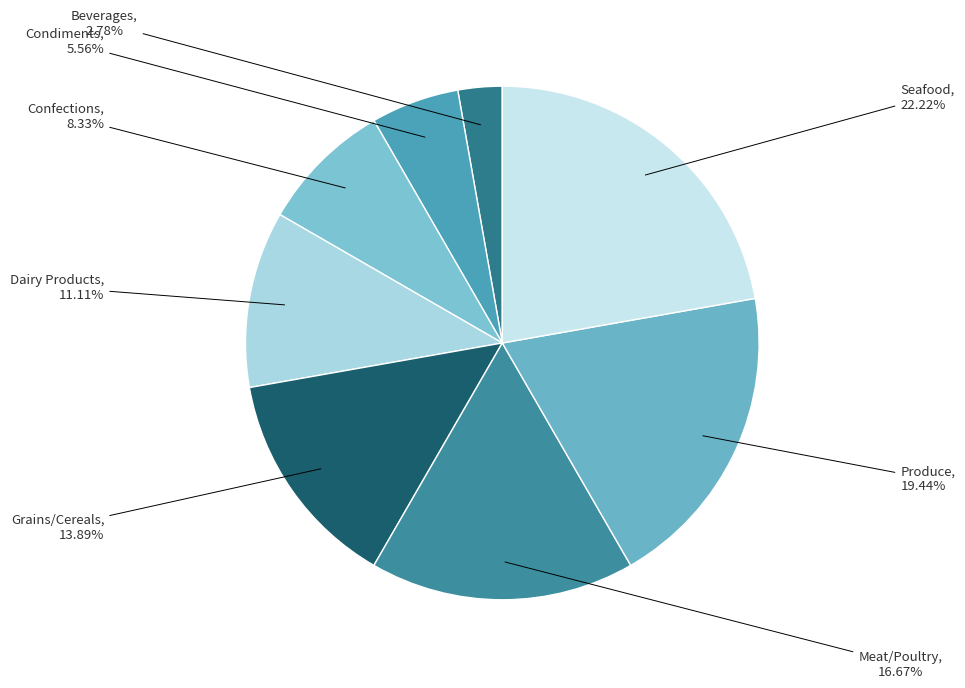

To the nearest percent, what percentage of the pie is Beverages?

3%